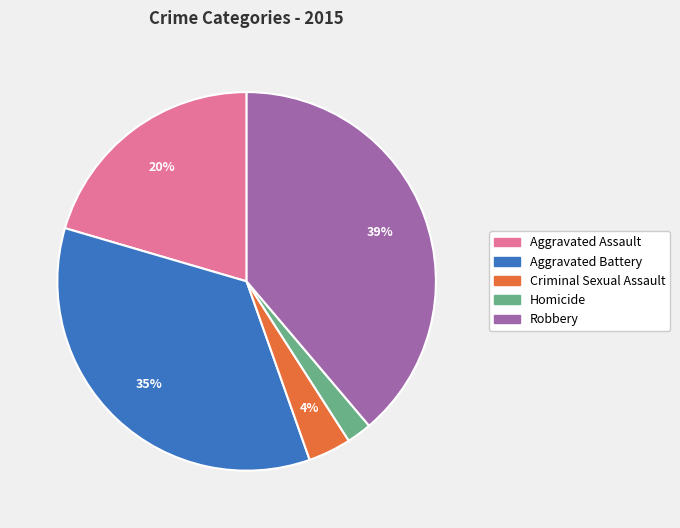

The Aggravated Battery slice represents 43% of the pie. True or false?

False